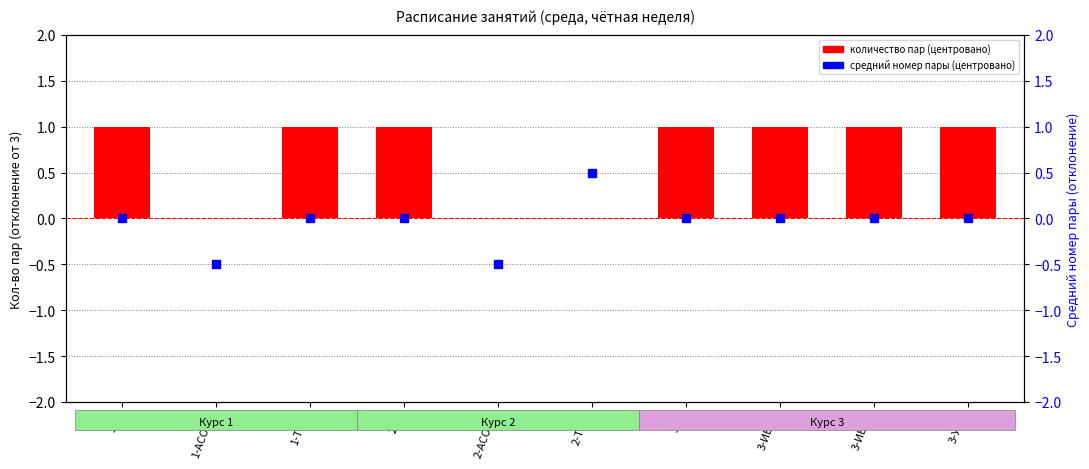

At how many categories does at least one series exceed 0?

8